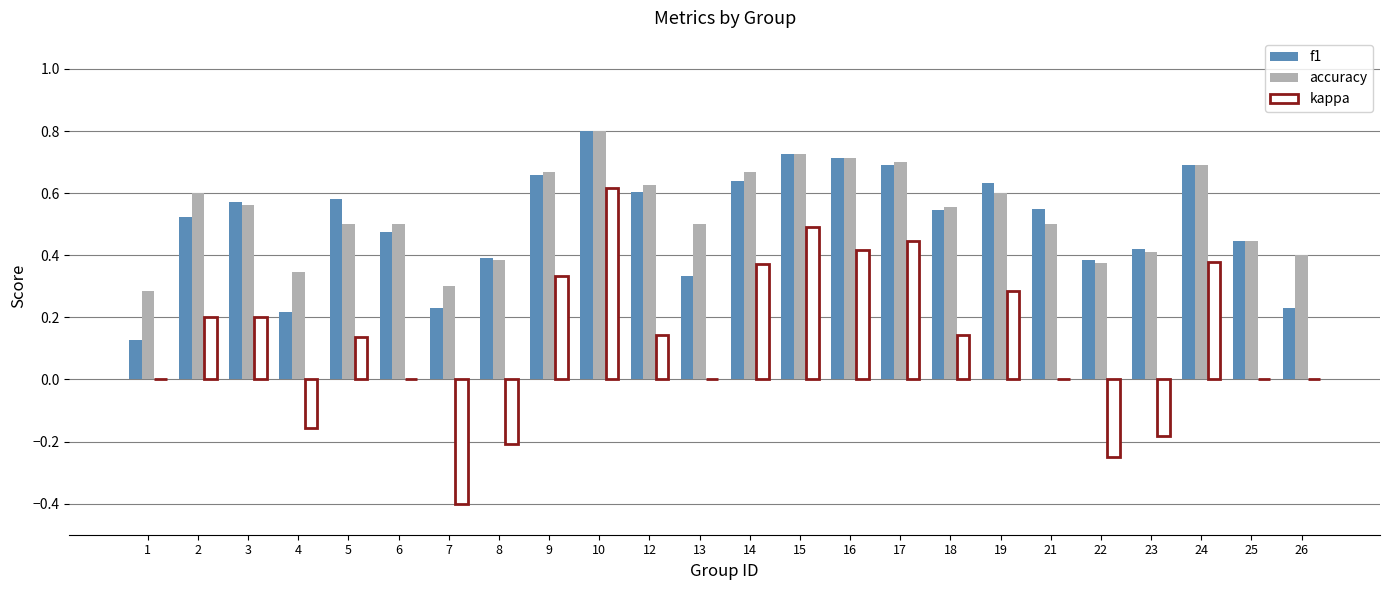

Which category has the highest value across all series?

10